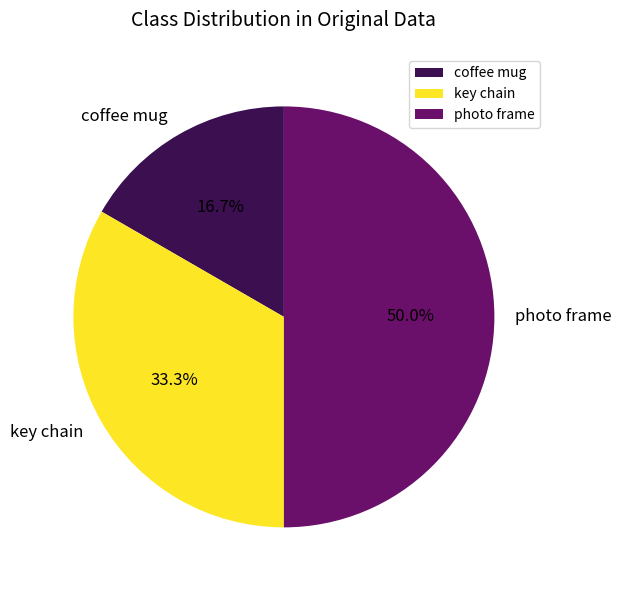

To the nearest percent, what portion does photo frame represent?

50%